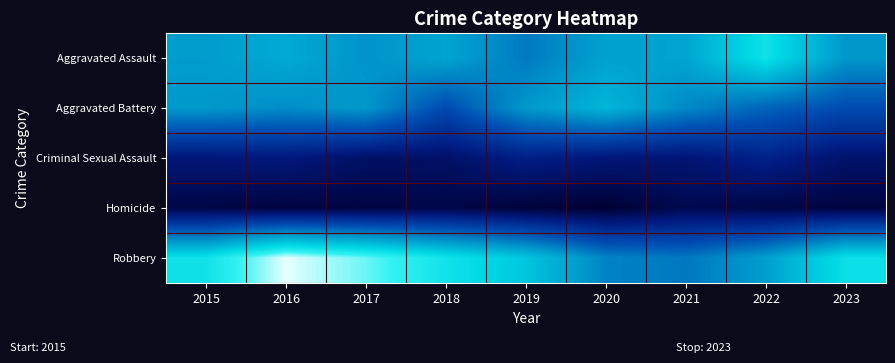

Rank the series at 2022 from lowest to highest value.

Homicide, Criminal Sexual Assault, Aggravated Battery, Robbery, Aggravated Assault